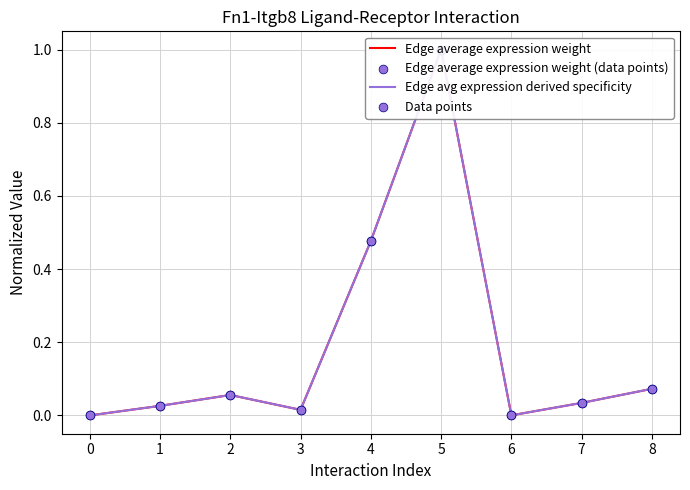

Which series reaches the minimum Y coordinate?

Edge average expression weight